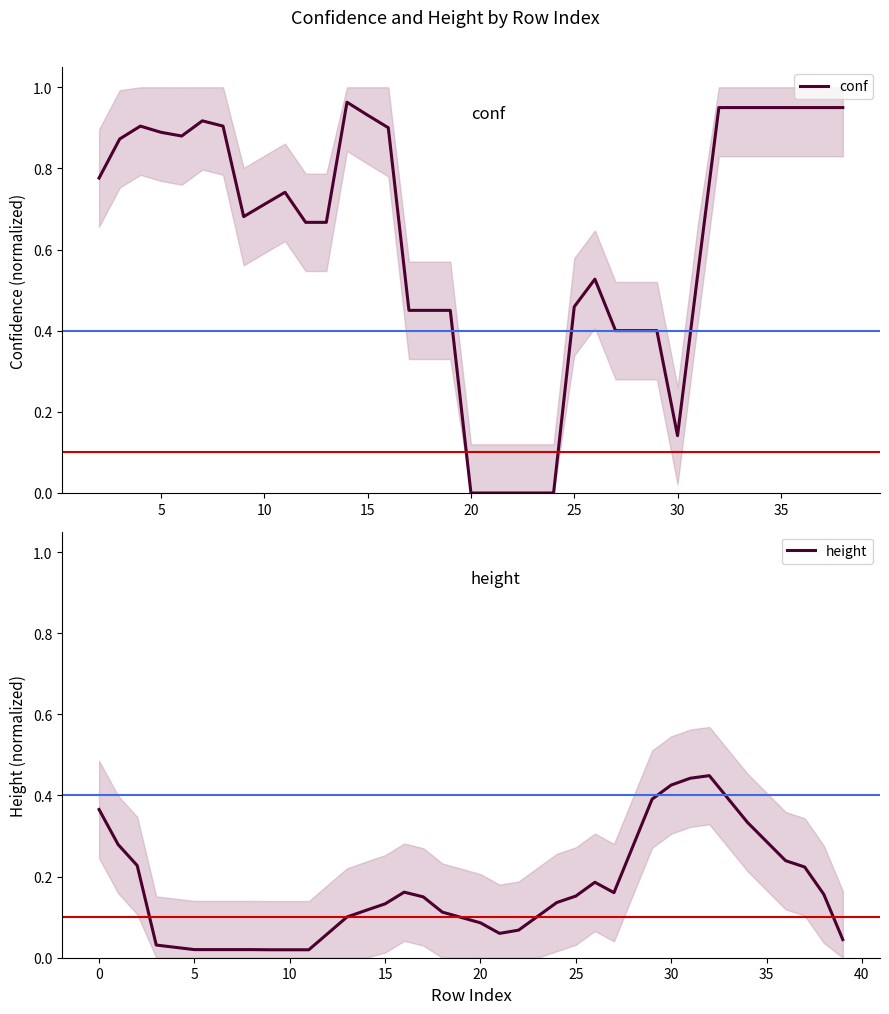

The value of height at 35 is 0.4. True or false?

False